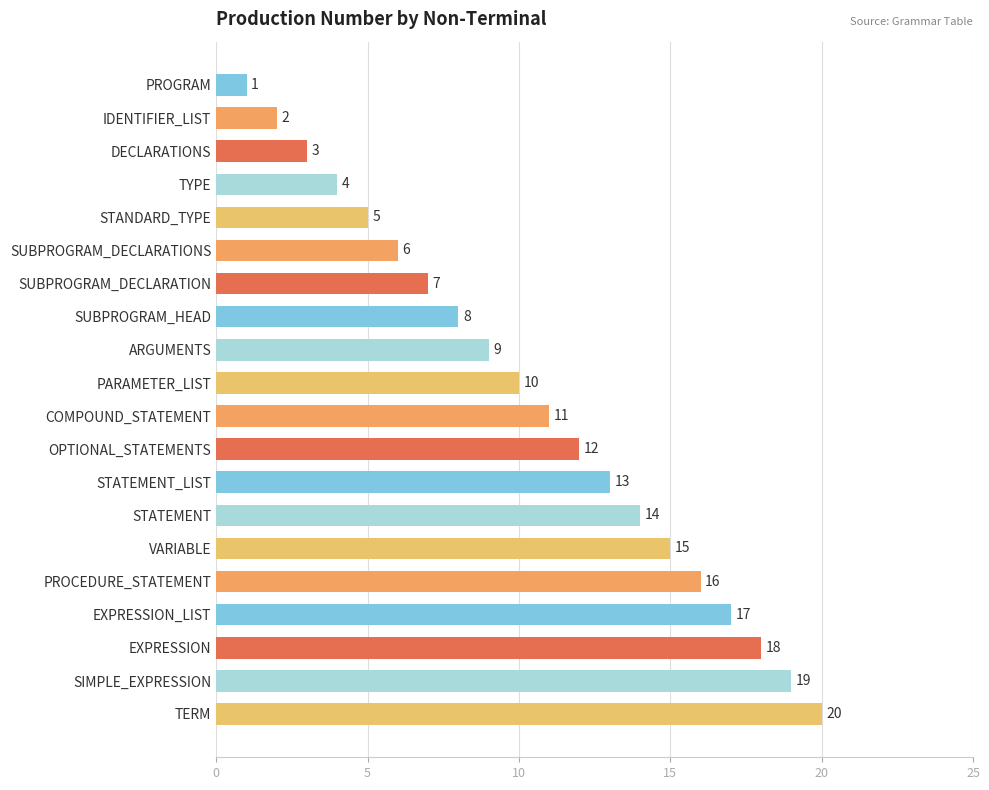

Are the bars grouped side by side (vs. stacked)?

No